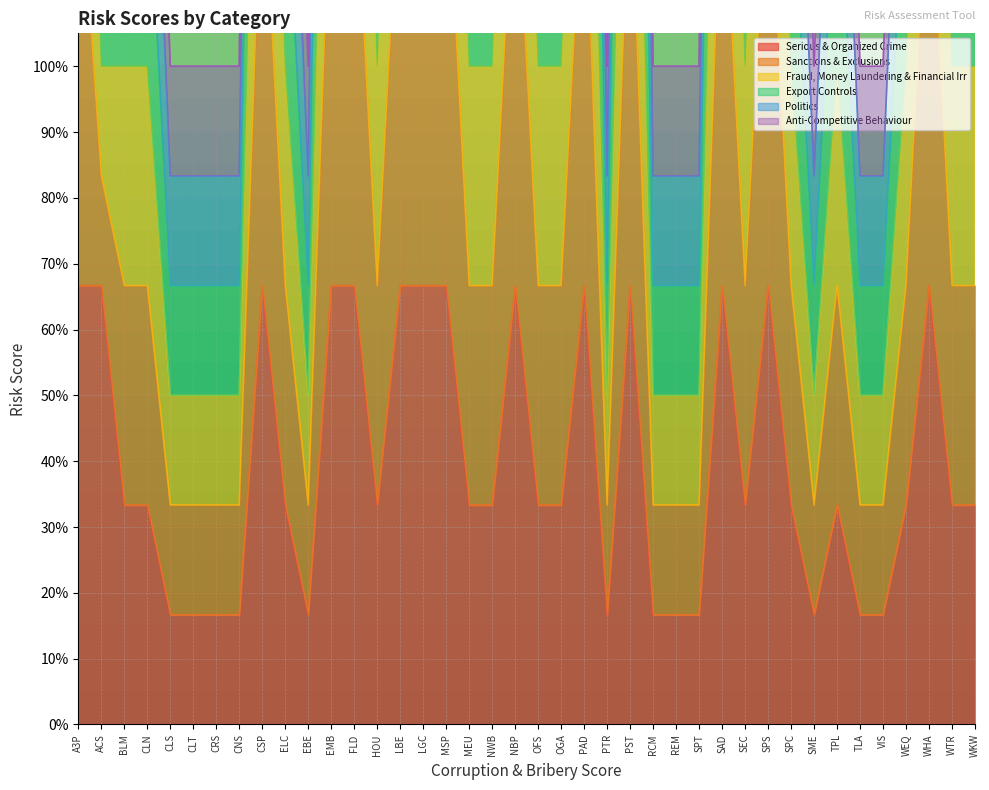

What is the label of the 24th point from the left?

PTR